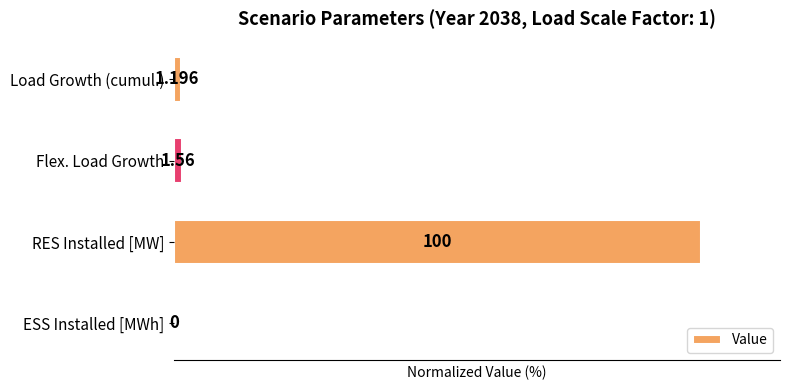

Which category has the highest value across all series?

RES Installed [MW]